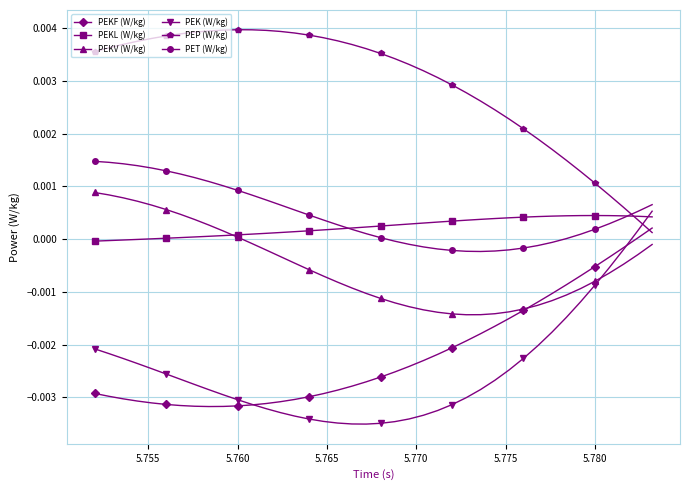

Which series has the largest total across all categories?

PEP (W/kg)